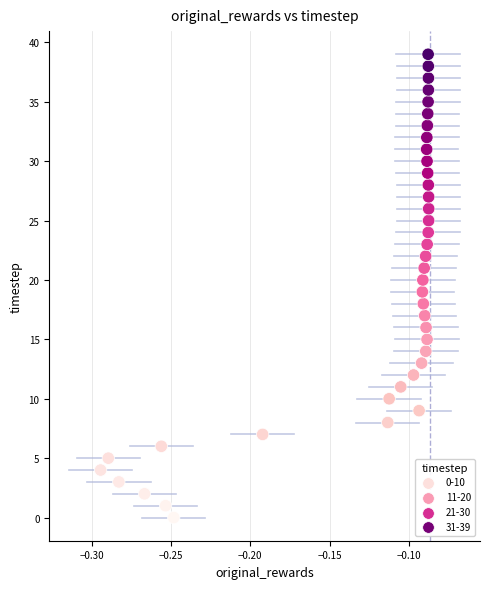

What is the range of Y values (max minus min)?

39